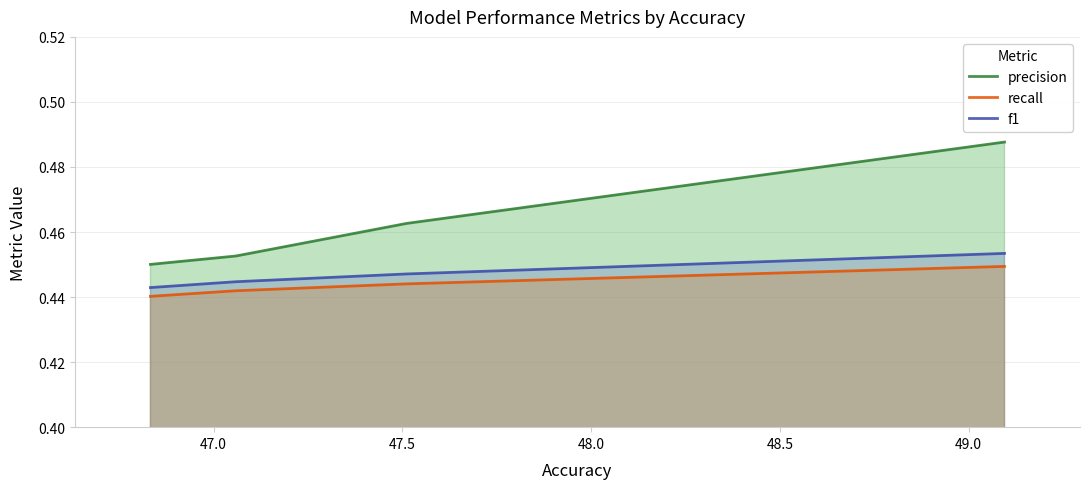

Count the number of data series in this chart.

3